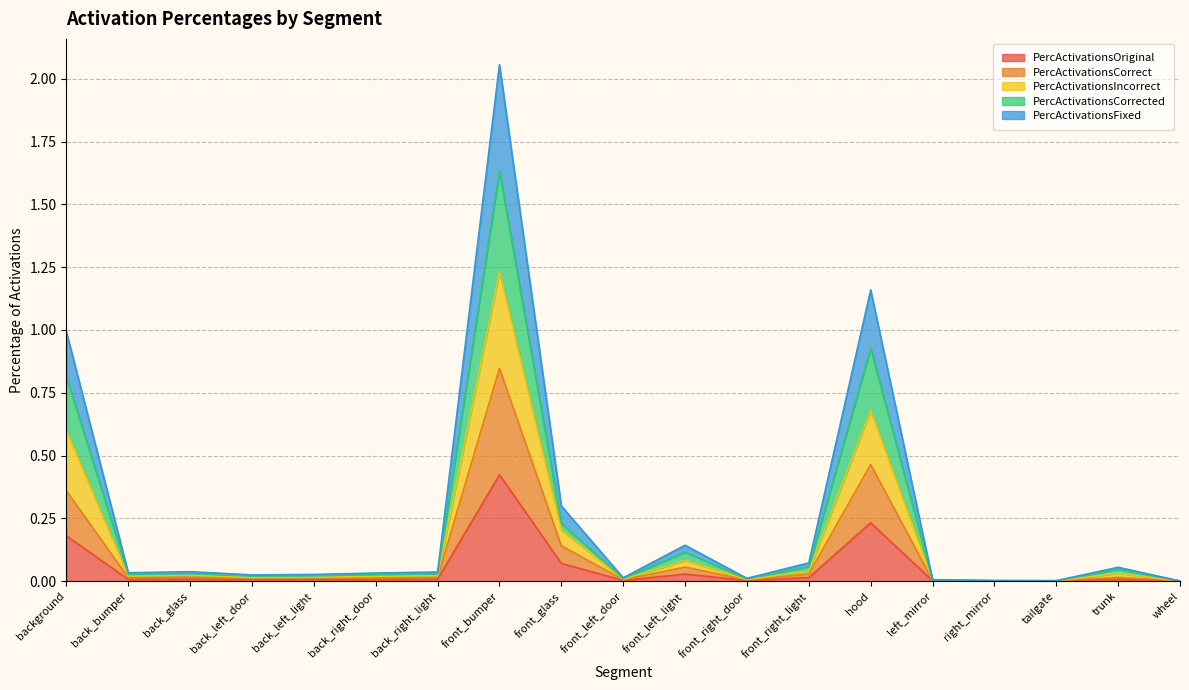

At which category is the sum across all series the highest?

front_bumper